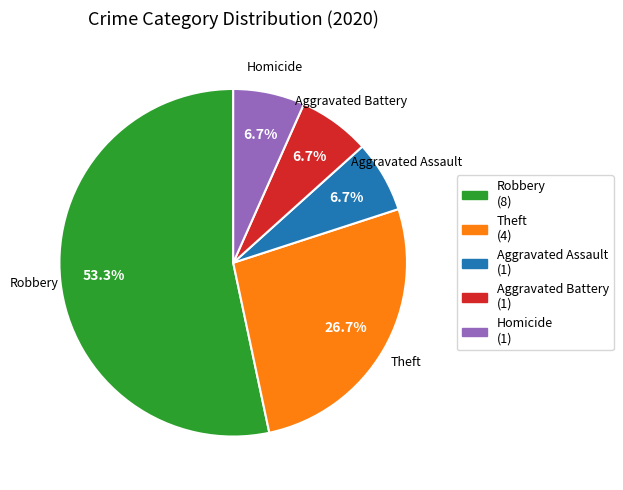

Count the number of slices in the pie.

5